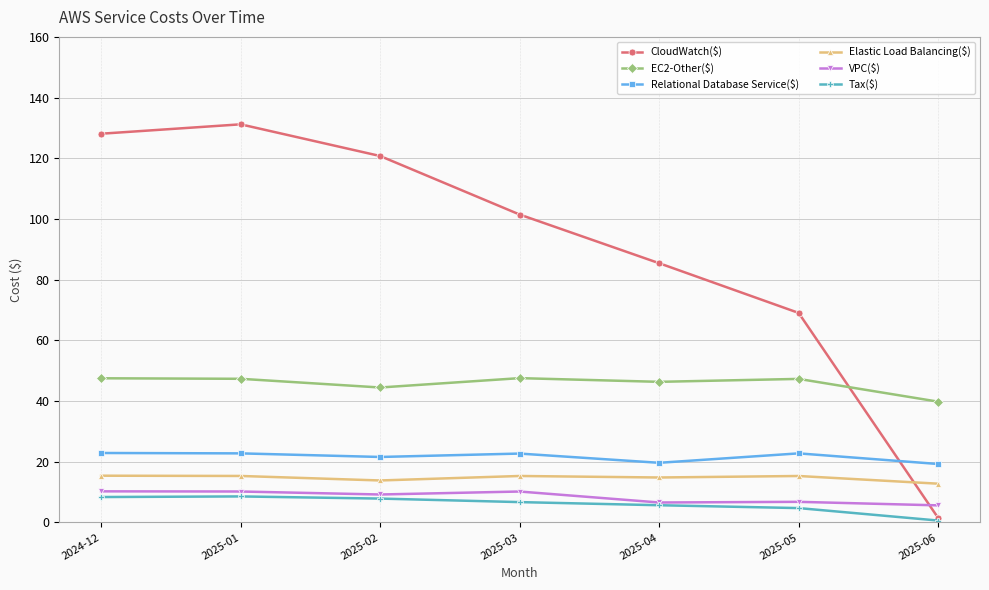

What is the difference between the second highest and minimum values in the VPC($) series?

4.6